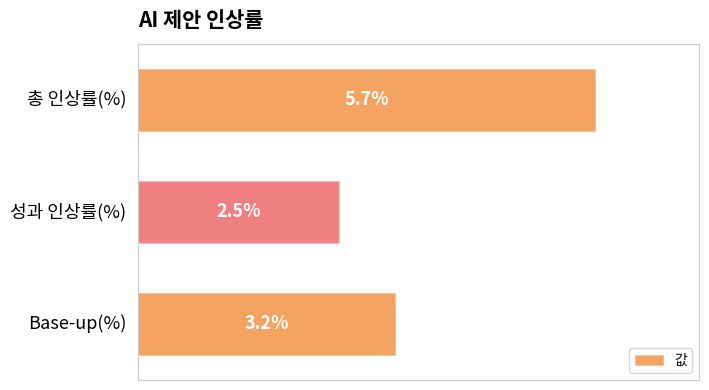

Does the chart contain stacked bars?

No